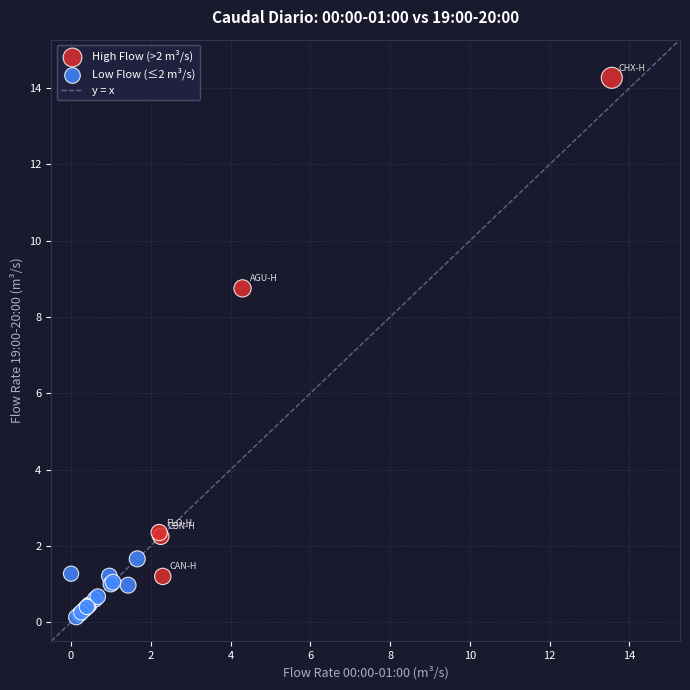

Which series reaches the maximum Y coordinate?

High Flow (>2 m³/s)